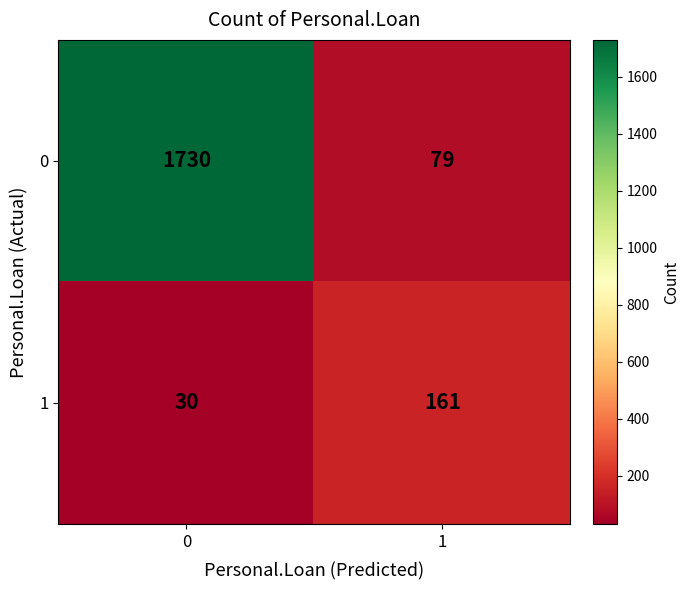

Rank the categories by 1 value from lowest to highest.

0, 1